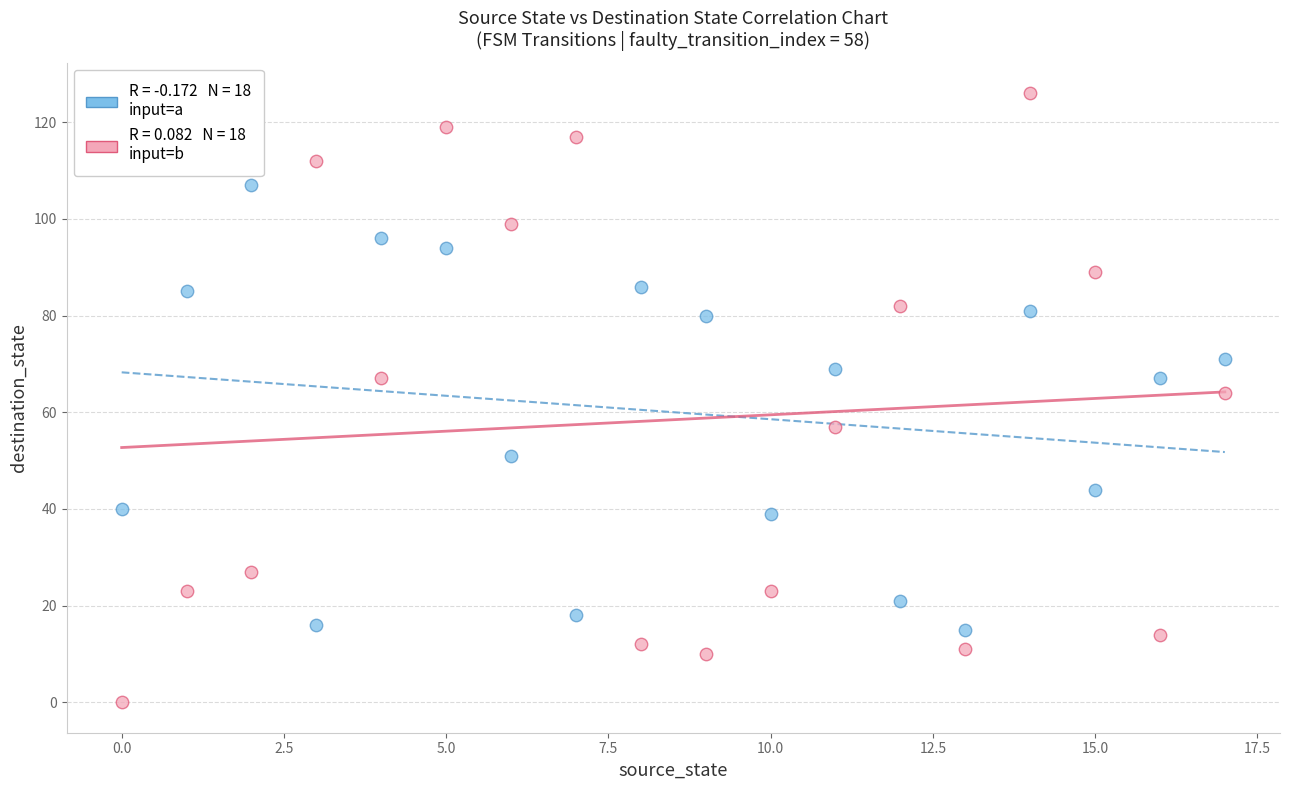

Across all data points, what is the range of Y values (max minus min)?

126